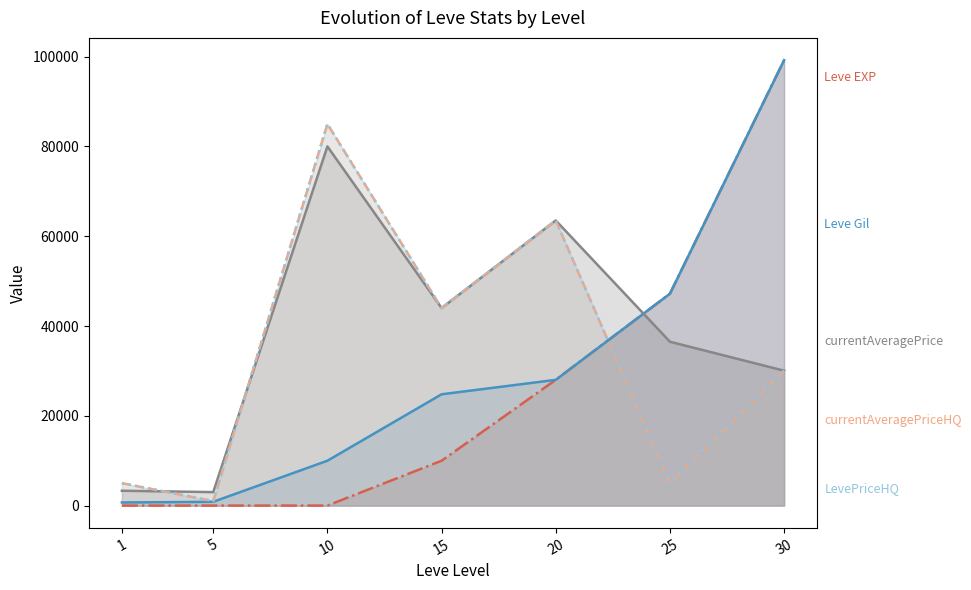

The currentAveragePriceHQ series shows 8530 at 1. True or false?

False